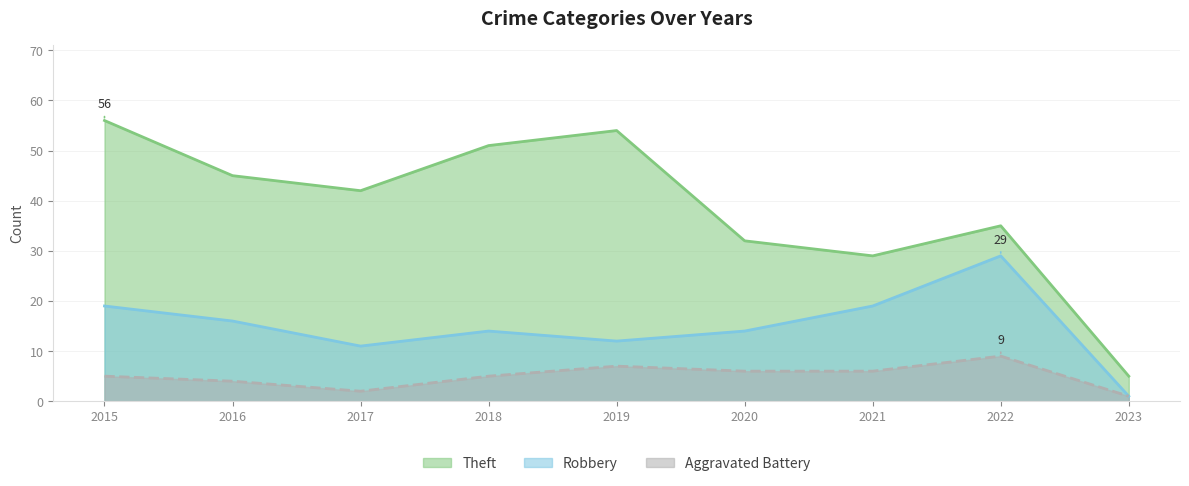

At how many categories does at least one series exceed 31?

7